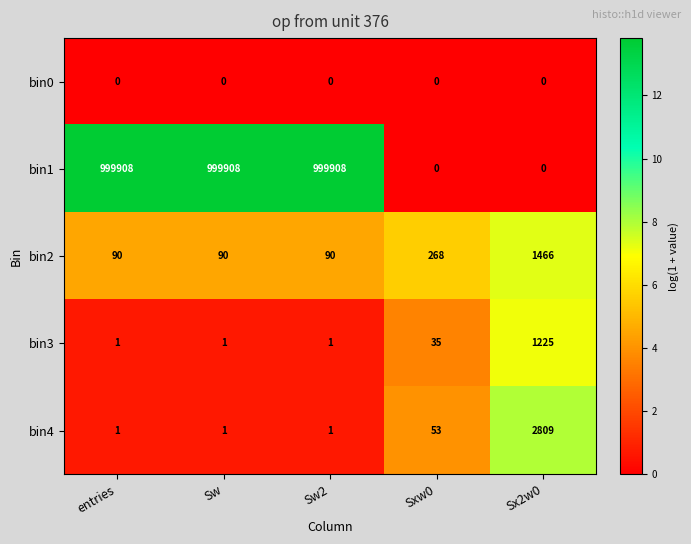

At how many categories does at least one series exceed 440519?

3